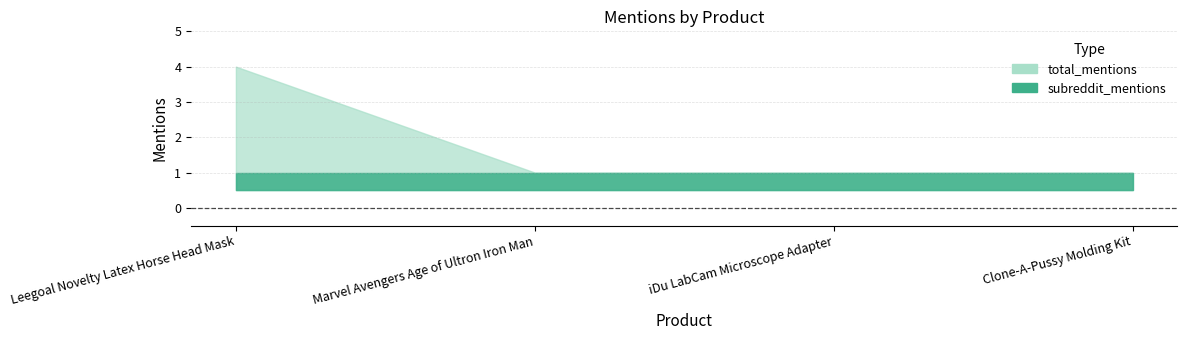

What is the average value of the total_mentions series?

2